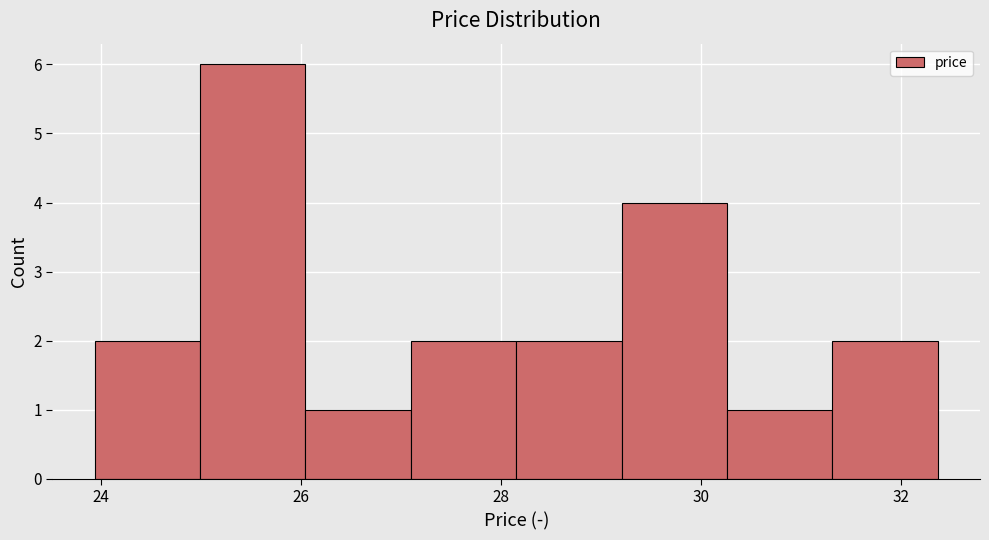

Reading left to right, transcribe this chart: for each bar, give the range it covers on the x-axis and its height. Neither the bar edges nor the heights are printed on the chart, so give them approximately, as read against the axes.

24.0 to 25.0: 2
25.0 to 26.0: 6
26.0 to 27.2: 1
27.2 to 28.2: 2
28.2 to 29.2: 2
29.2 to 30.2: 4
30.2 to 31.4: 1
31.4 to 32.4: 2